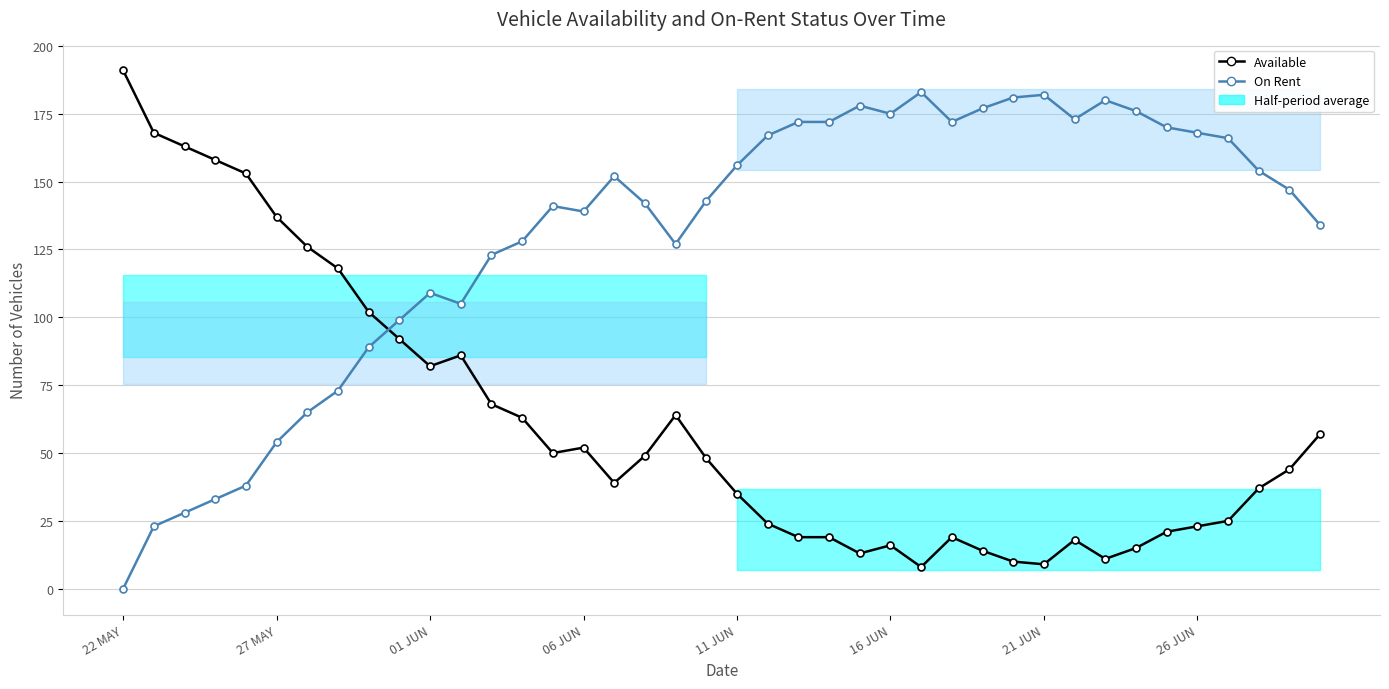

Reading left to right, extract all data points from this chart.

Available: 191	168	163	158	153	137	126	118	102	92	82	86	68	63	50	52	39	49	64	48	35	24	19	19	13	16	8	19	14	10	9	18	11	15	21	23	25	37	44	57
On Rent: 0	23	28	33	38	54	65	73	89	99	109	105	123	128	141	139	152	142	127	143	156	167	172	172	178	175	183	172	177	181	182	173	180	176	170	168	166	154	147	134